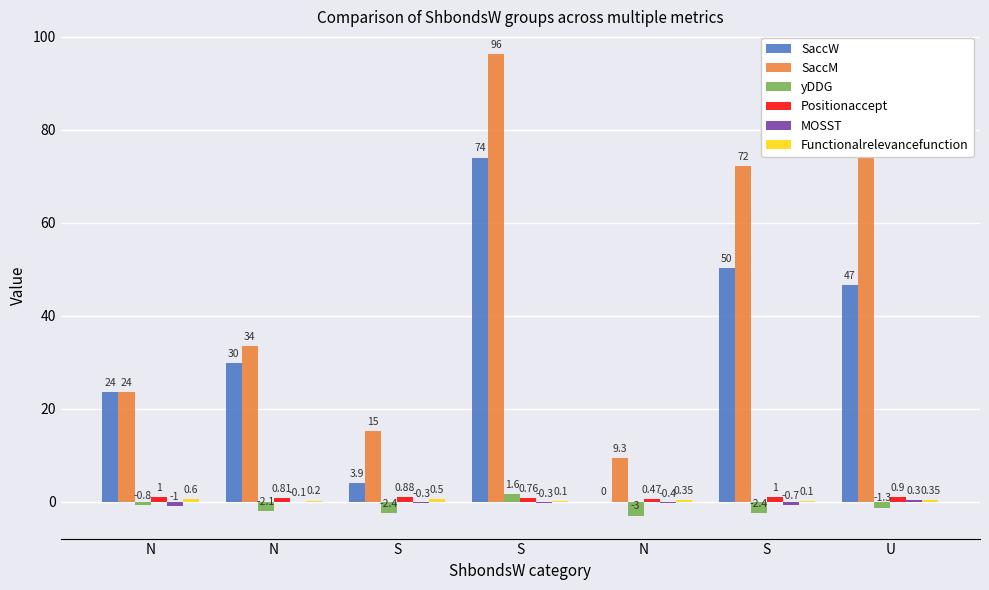

What is the difference between the highest and lowest values at S?

17.6